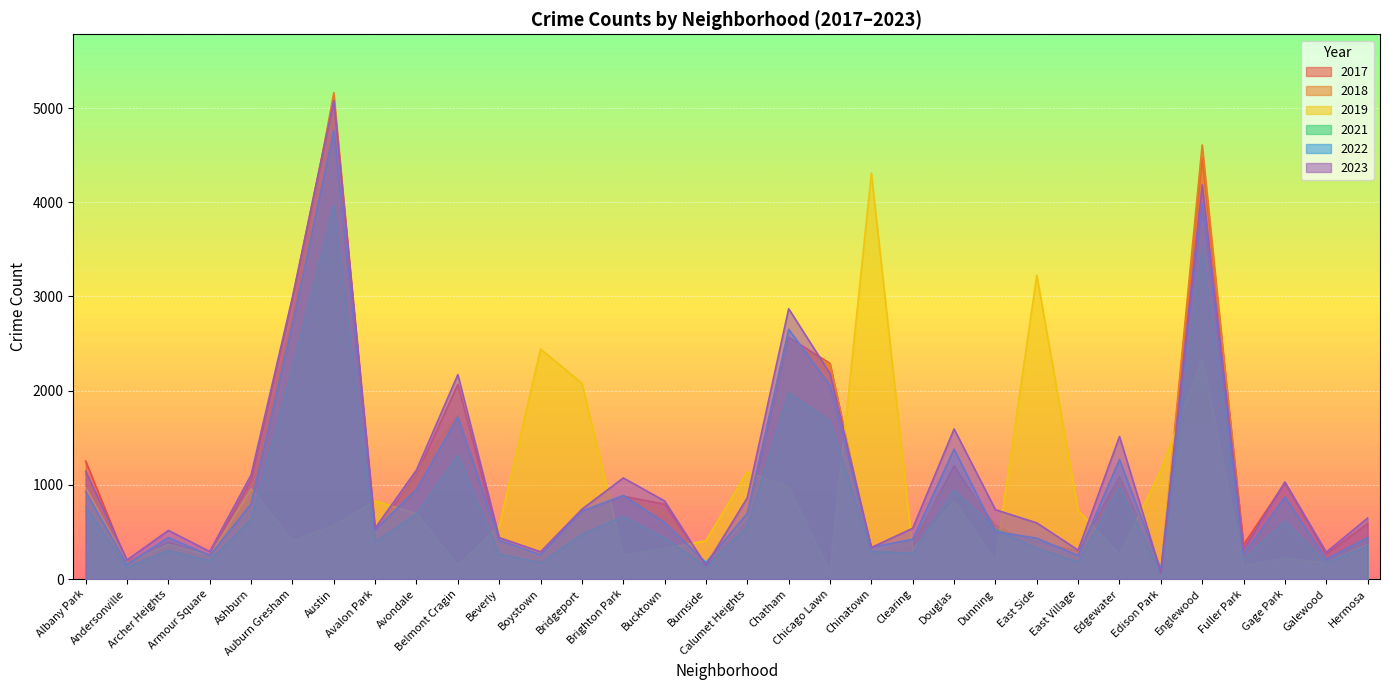

What is the greatest value displayed?

5163